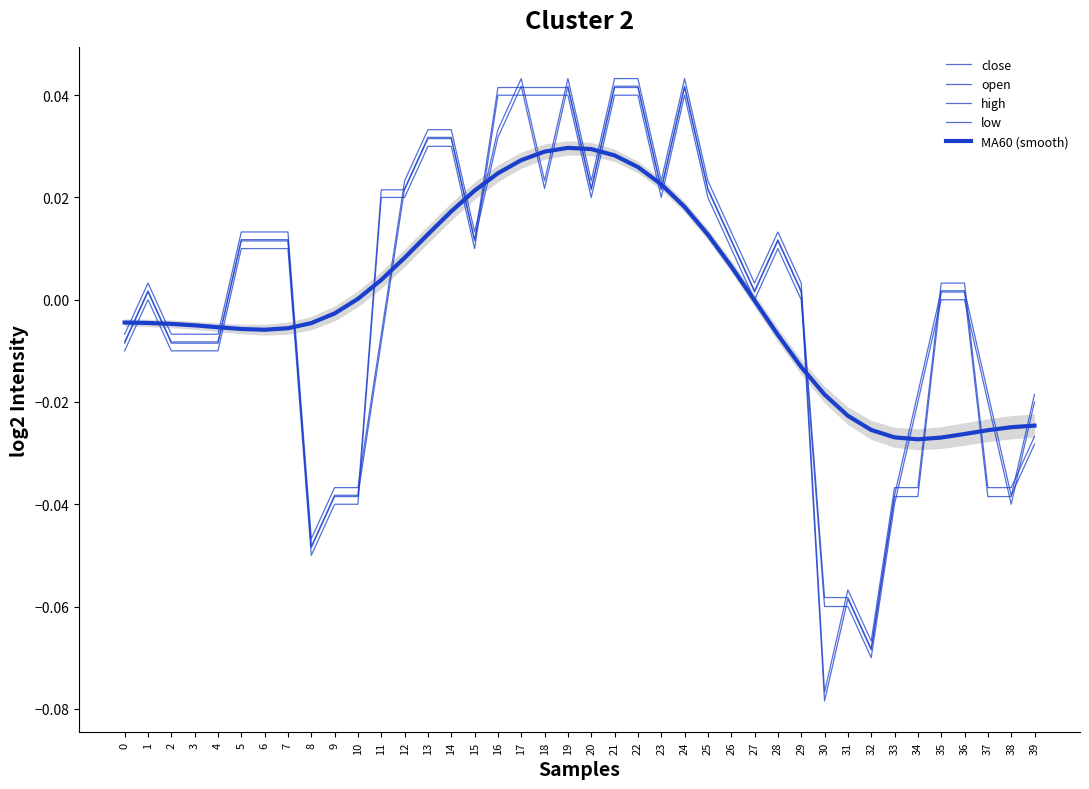

Where do open and MA60 (smooth) first cross each other?

0 and 1